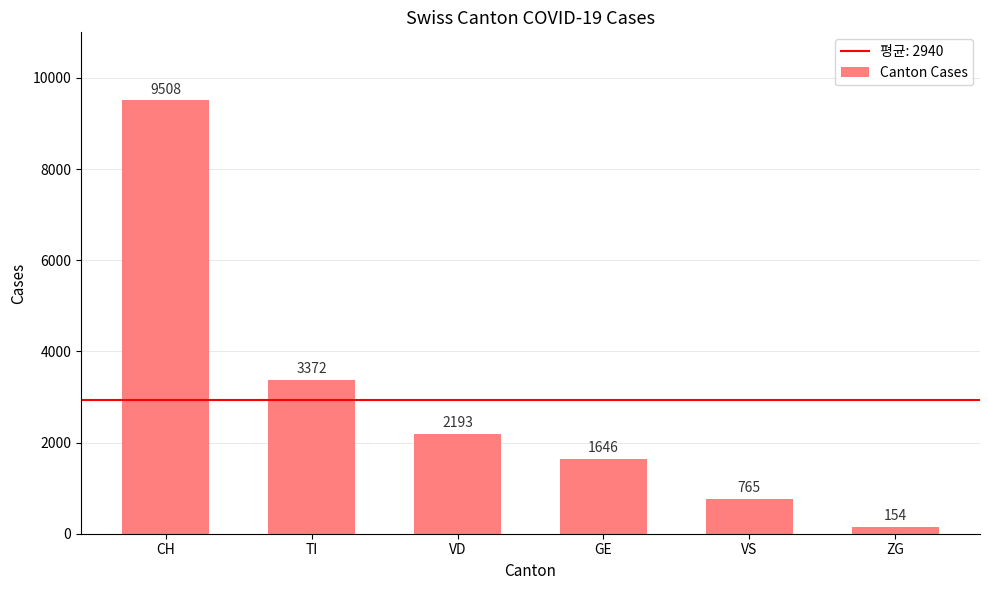

How many values are below 2193?

3